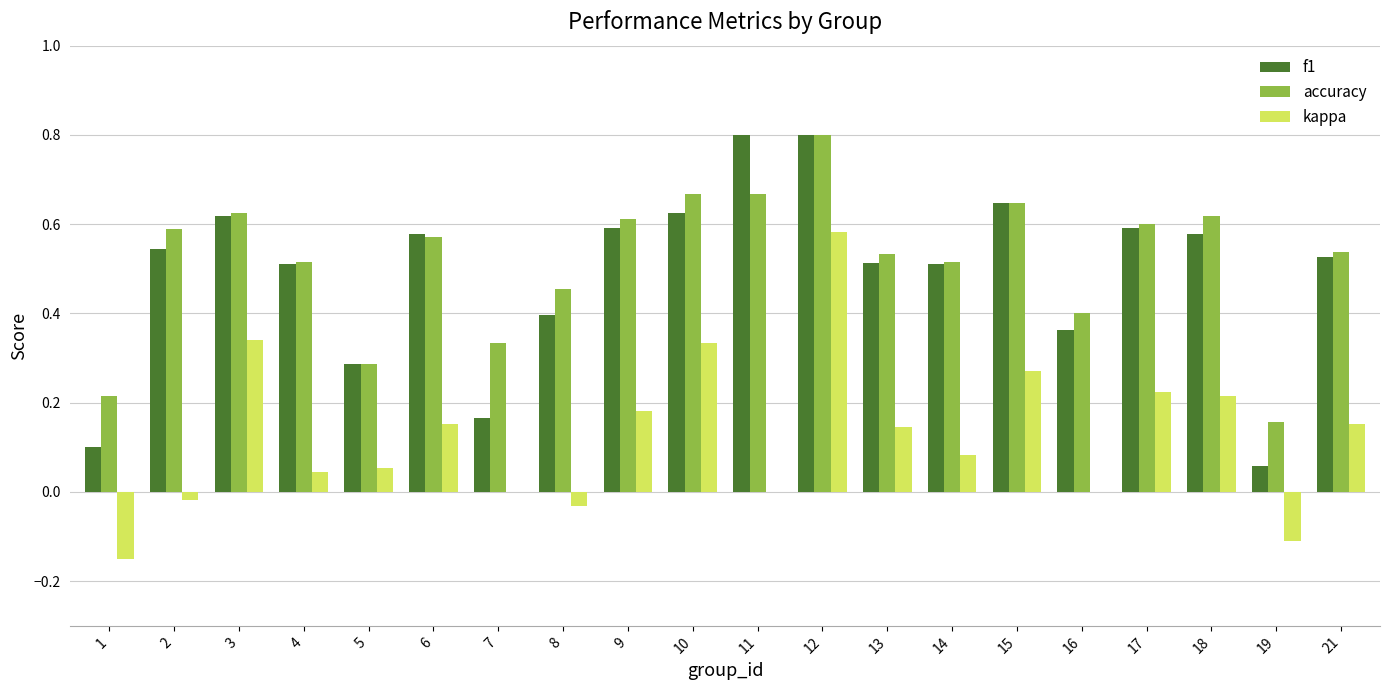

What is the sum of all f1 values?

9.8